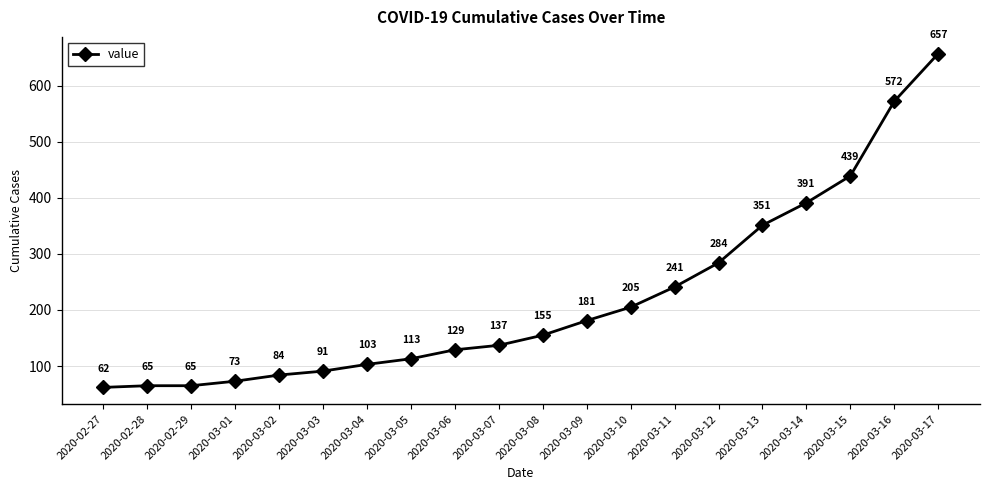

What is the greatest value displayed?

657